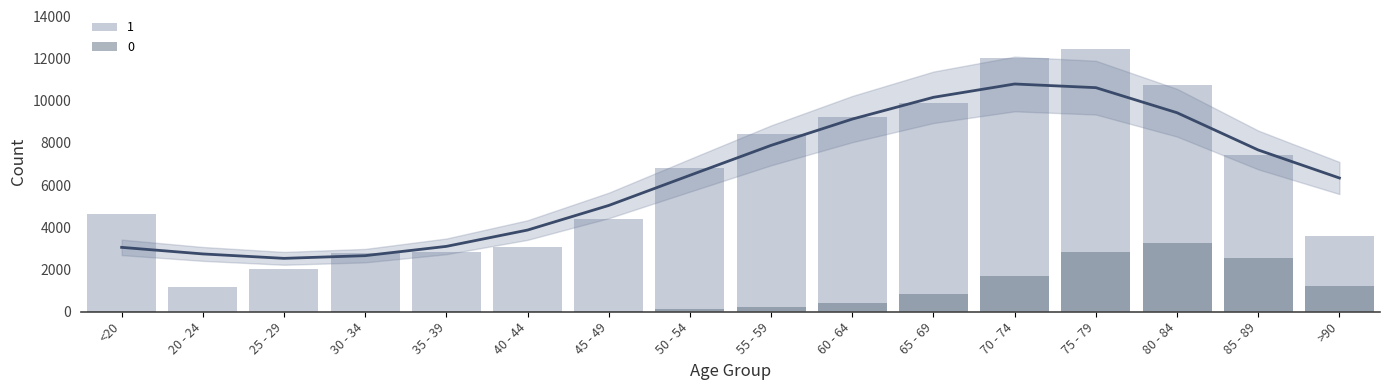

What is the spread (max minus min) of values at <20?

4623